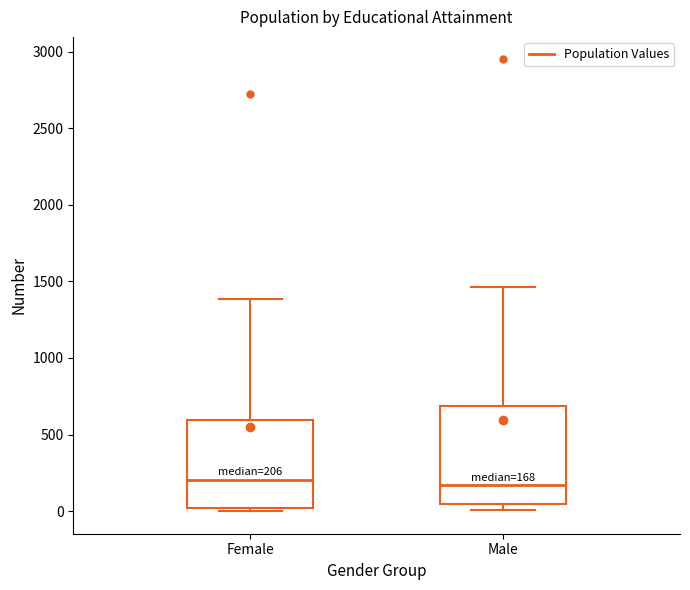

Which box is the tallest, from its lower edge to its upper edge?

Male